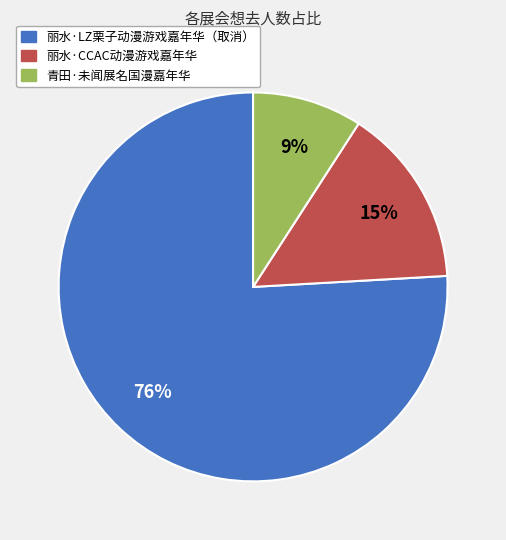

Do 丽水·LZ栗子动漫游戏嘉年华（取消） and 青田·未闻展名国漫嘉年华 together represent more than half of the pie?

Yes